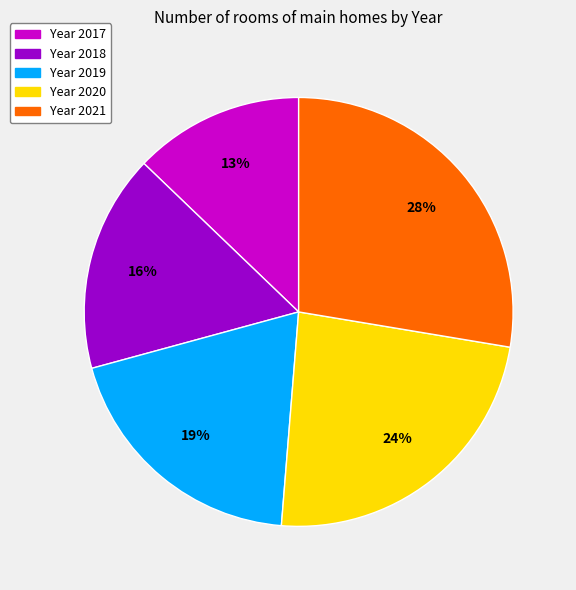

True or false: Year 2019 accounts for 19% of the total.

True